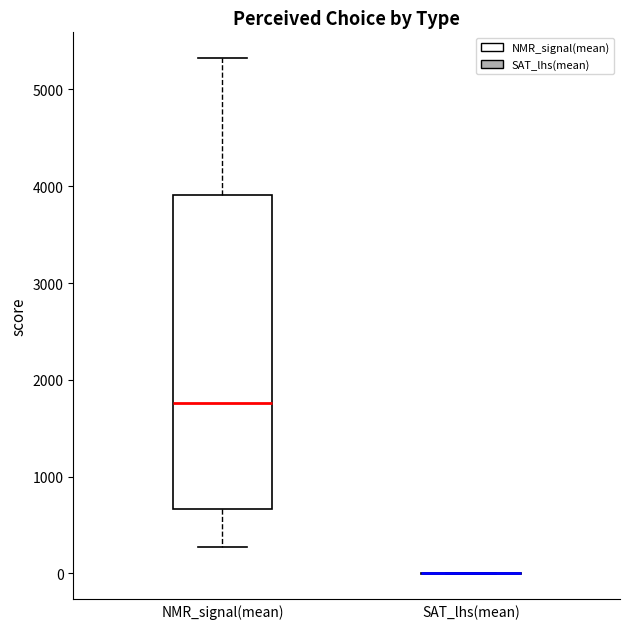

Reading left to right, transcribe this box plot: for each box, give where its median line is, the range the box spans, and where its two whiskers end, as read against the y-axis. The values are not printed on the chart, so give them approximately, as read against the axis.

NMR_signal(mean): median 1800, box 700 to 3900, whiskers 300 to 5300
SAT_lhs(mean): box collapsed to a line at 0, whiskers 0 to 0